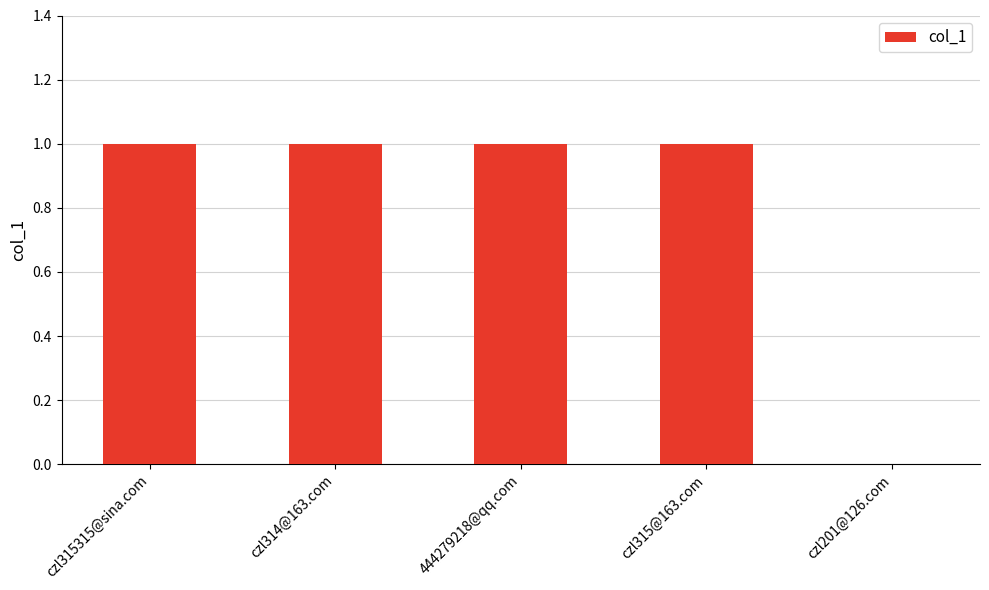

Approximately how many times larger is the value at czl314@163.com compared to czl315315@sina.com?

1.0